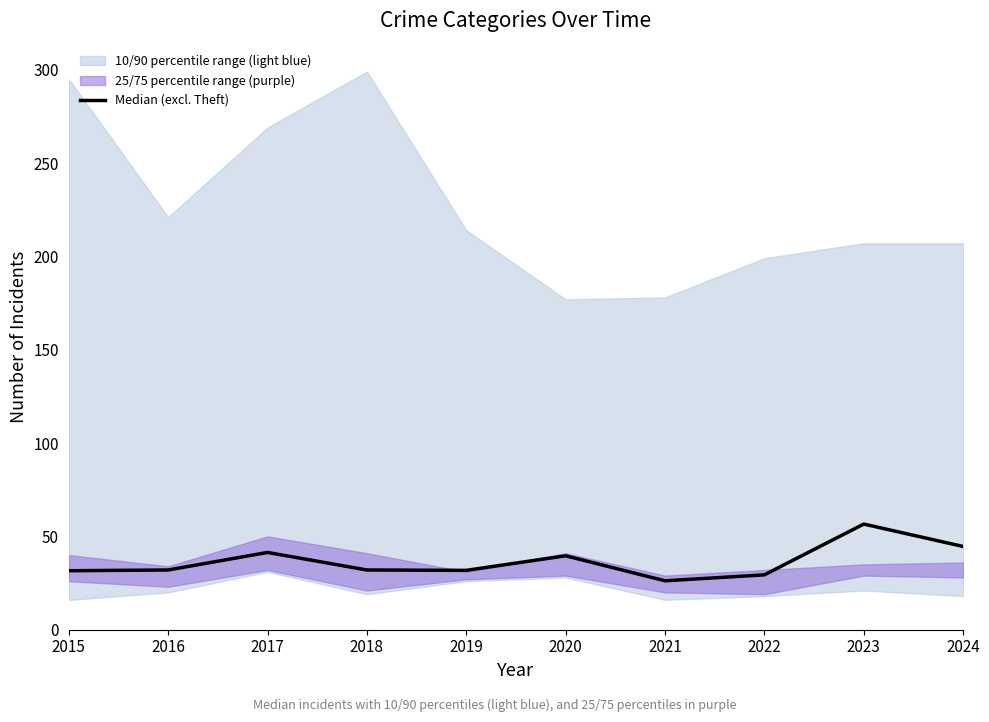

Reading right to left, what are all the values shown in this chart?

2024=44.6	2023=56.6	2022=29.4	2021=26.2	2020=39.6	2019=31.8	2018=32.0	2017=41.4	2016=32.0	2015=31.6